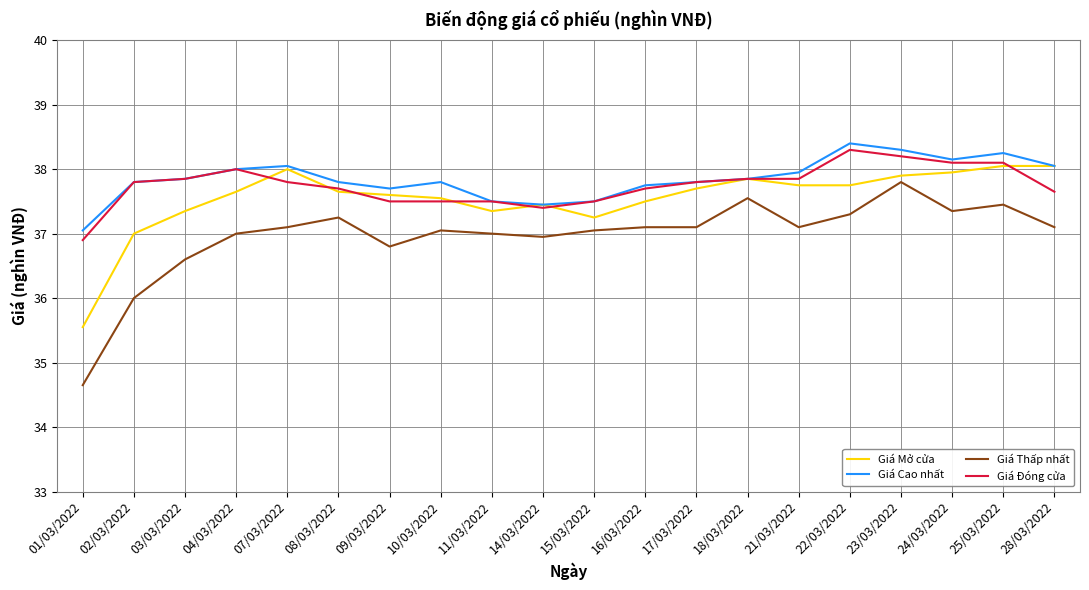

Which series changed the most between 01/03/2022 and 15/03/2022?

Giá Thấp nhất